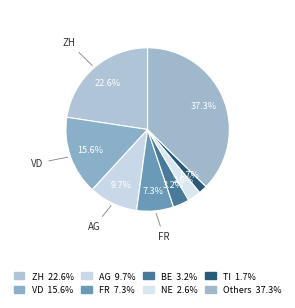

How many segments does this pie chart have?

8